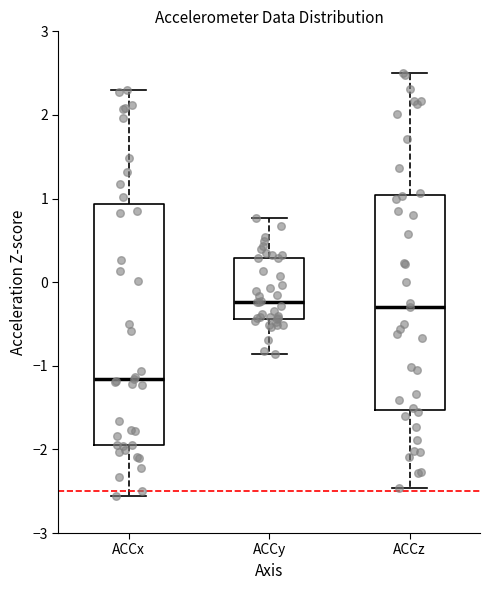

Where does the median line of the box for ACCy sit on the y-axis? The values are not printed on the chart, so give them approximately, as read against the axis.

-0.2